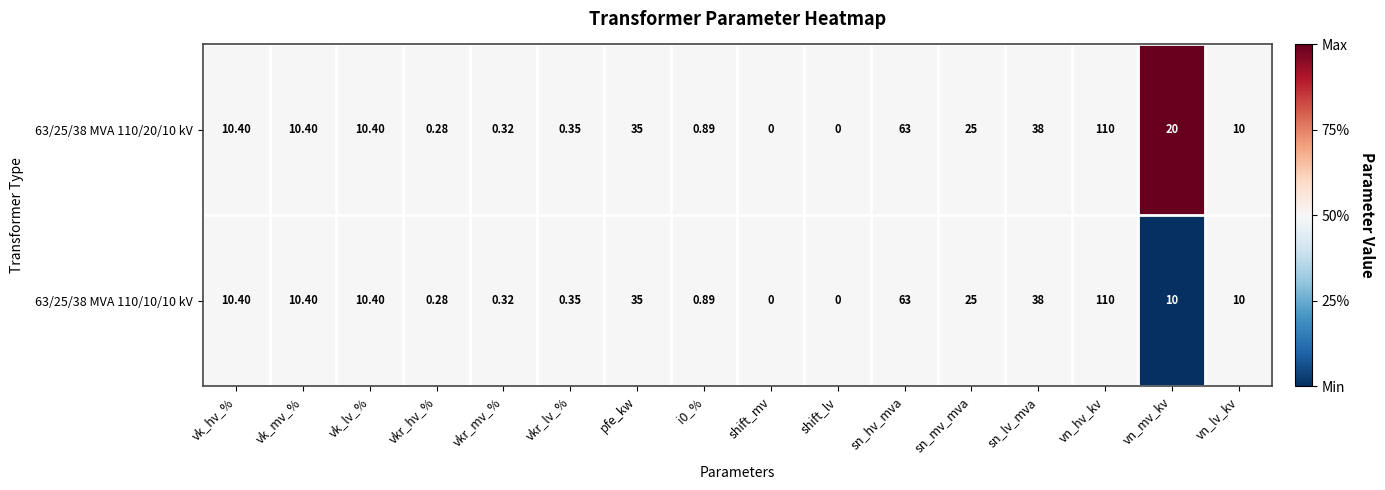

Is the value of 63/25/38 MVA 110/10/10 kV at shift_lv greater than the value of 63/25/38 MVA 110/20/10 kV at vn_hv_kv?

No